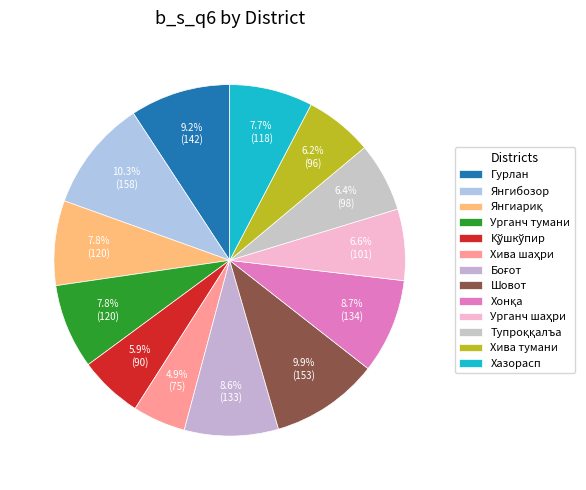

What percentage is NOT represented by Гурлан?

90.8%